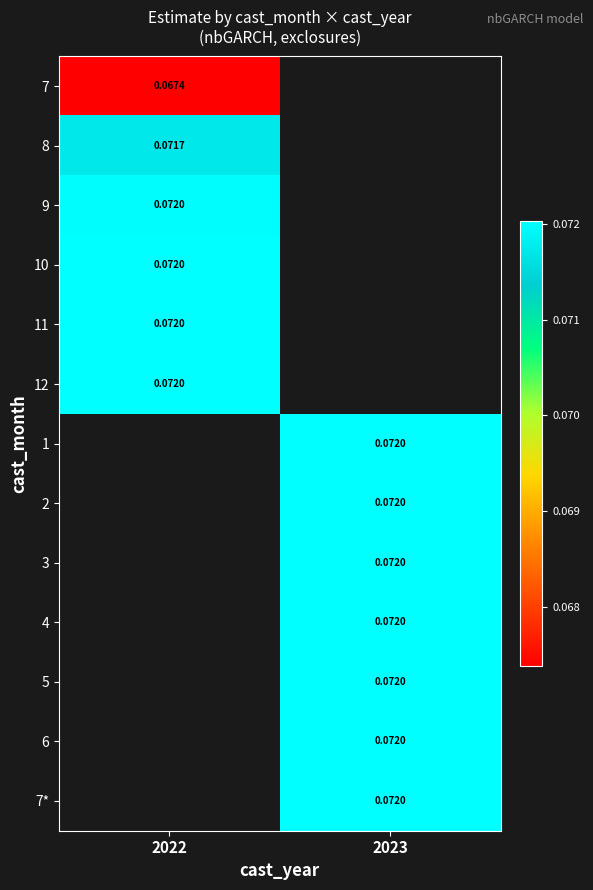

List the series in order of their overall mean, lowest first.

7, 8, 9, 10, 11, 12, 1, 2, 3, 4, 5, 6, 7*